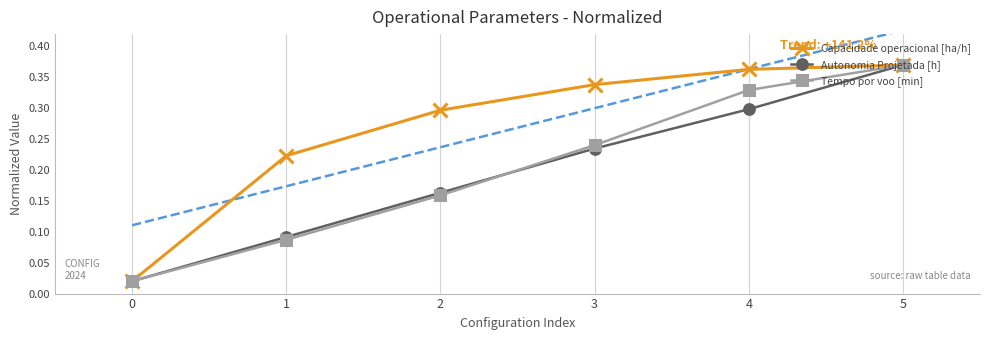

True or false: Autonomia Projetada [h] and Tempo por voo [min] cross at least once.

True